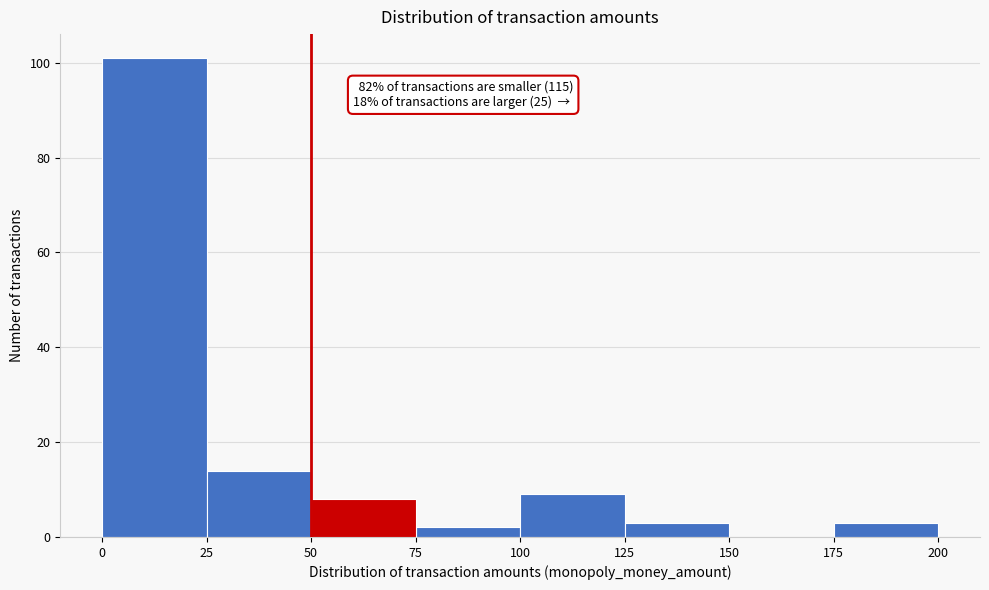

Which range on the x-axis has the tallest bar?

0 to 25